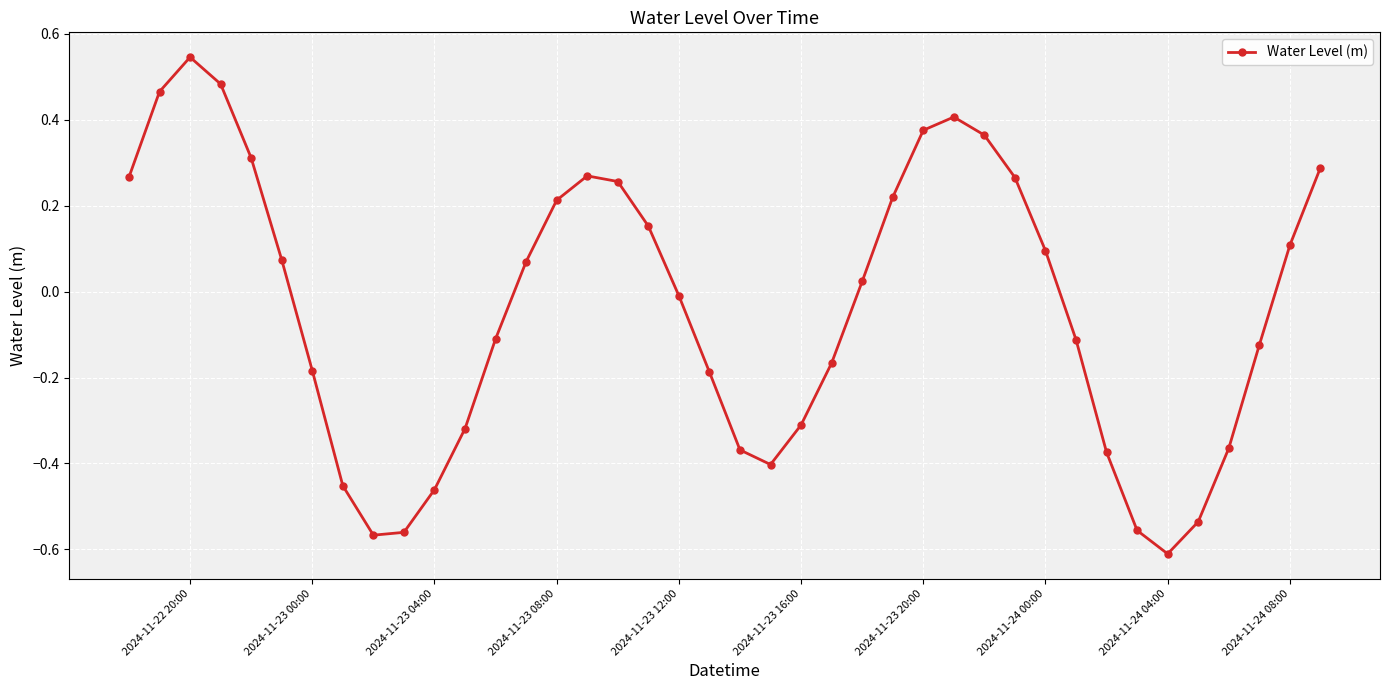

What is the difference between the maximum and second lowest values?

1.1